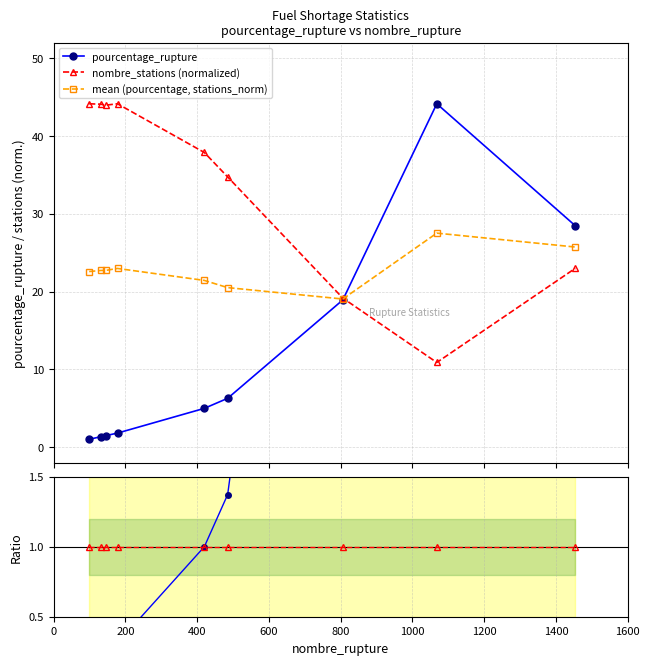

Reading right to left, extract all data points from this chart.

pourcentage_rupture: 28.5	44.1	18.9	6.3	5.0	1.8	1.5	1.3	1.0
nombre_stations (normalized): 23.0	10.9	19.2	34.7	37.9	44.1	44.0	44.1	44.1
mean (pourcentage, stations_norm): 25.7	27.5	19.0	20.5	21.4	23.0	22.7	22.7	22.6
ratio pct/stations: 9.4	30.8	7.5	1.4	1.0	0.3	0.3	0.2	0.2
reference (1.0): 1.0	1.0	1.0	1.0	1.0	1.0	1.0	1.0	1.0